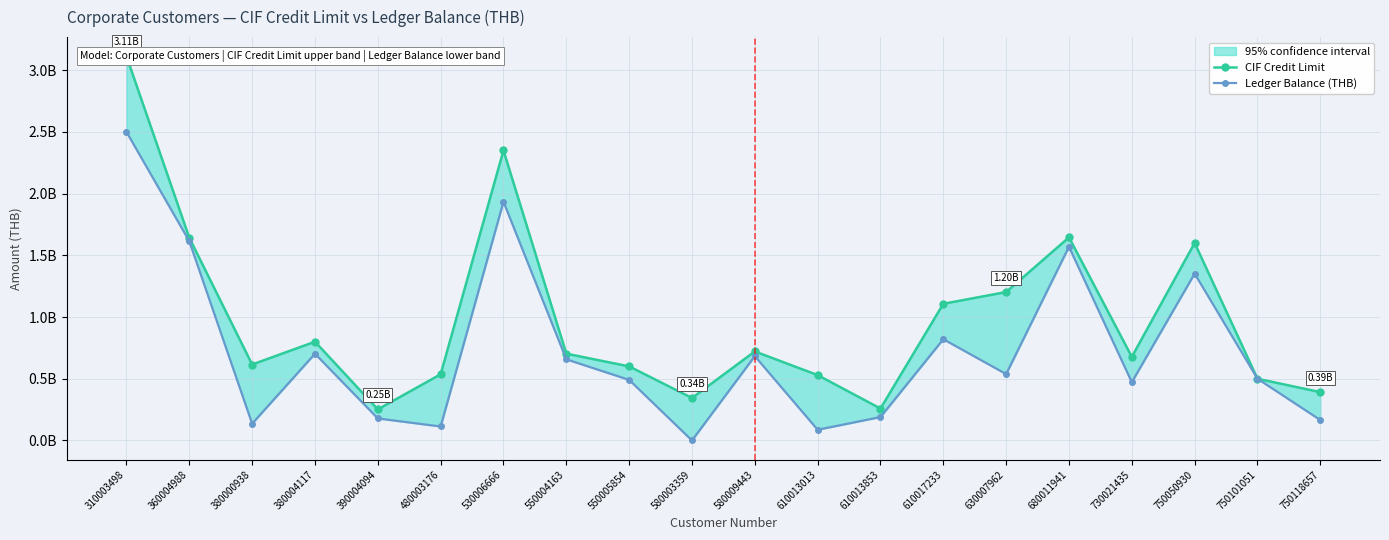

What is the total value across all series at 310003498?

5612500000.0